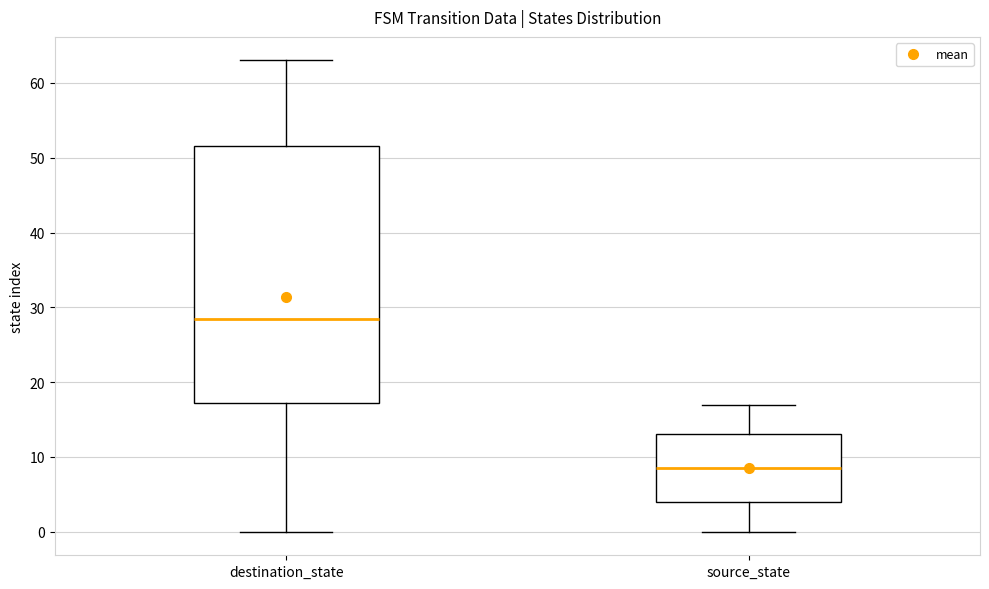

Comparing the boxes themselves (not the whiskers), which one is the tallest?

destination_state